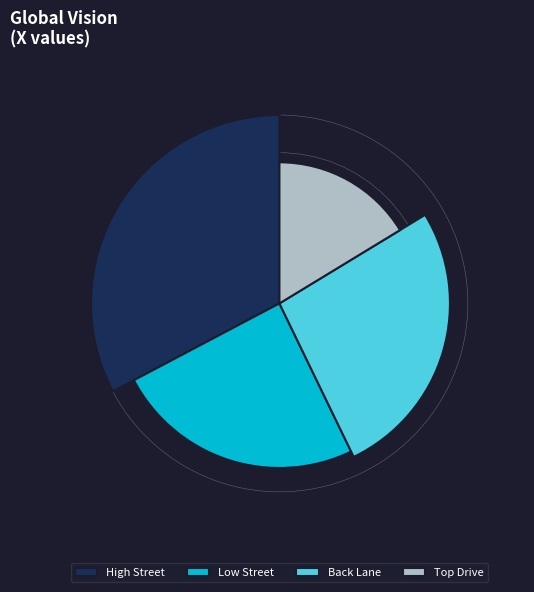

What is the smallest slice in the pie chart?

Top Drive